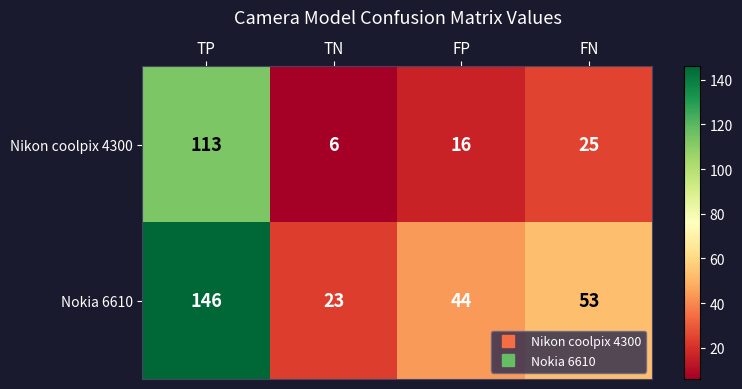

At how many categories does at least one series exceed 84?

1